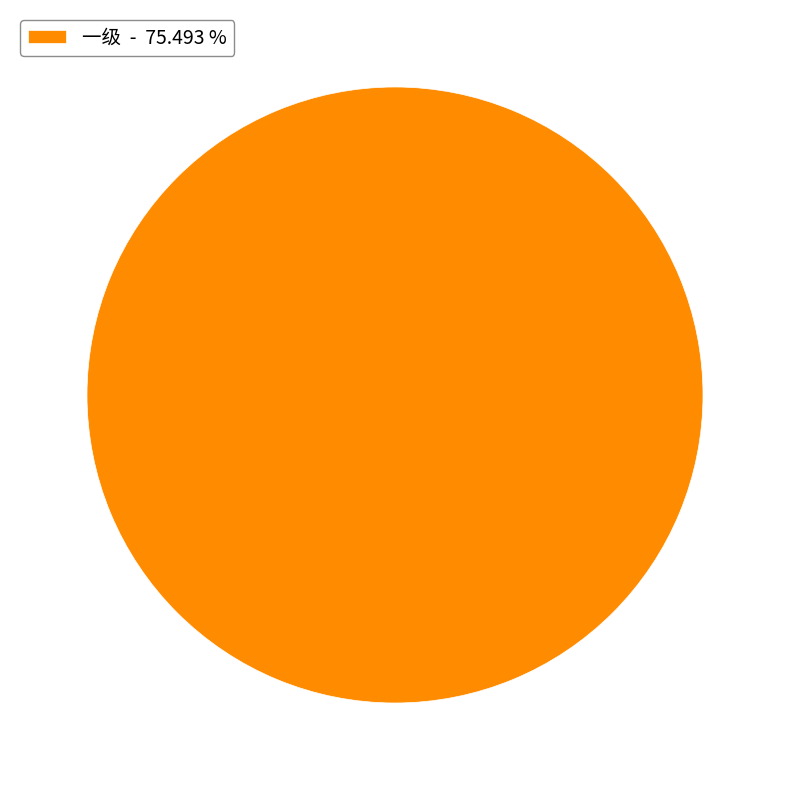

Does 一级 - 75.493 % represent more than half of the total?

Yes